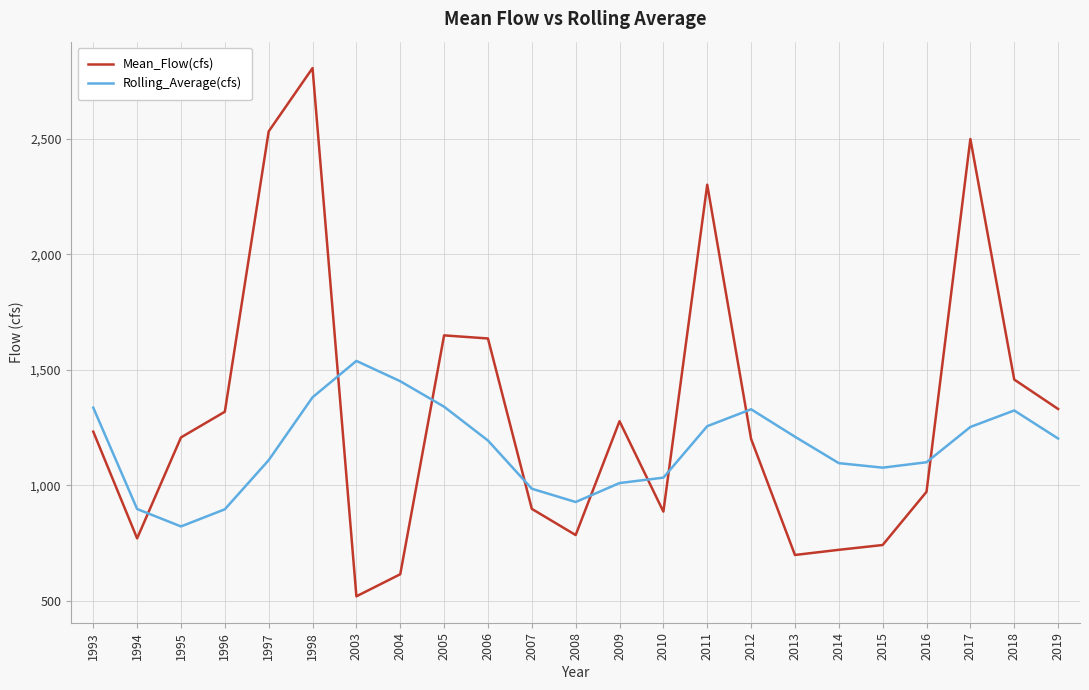

Which series ends up on top after the final intersection of Mean_Flow(cfs) and Rolling_Average(cfs)?

Mean_Flow(cfs)